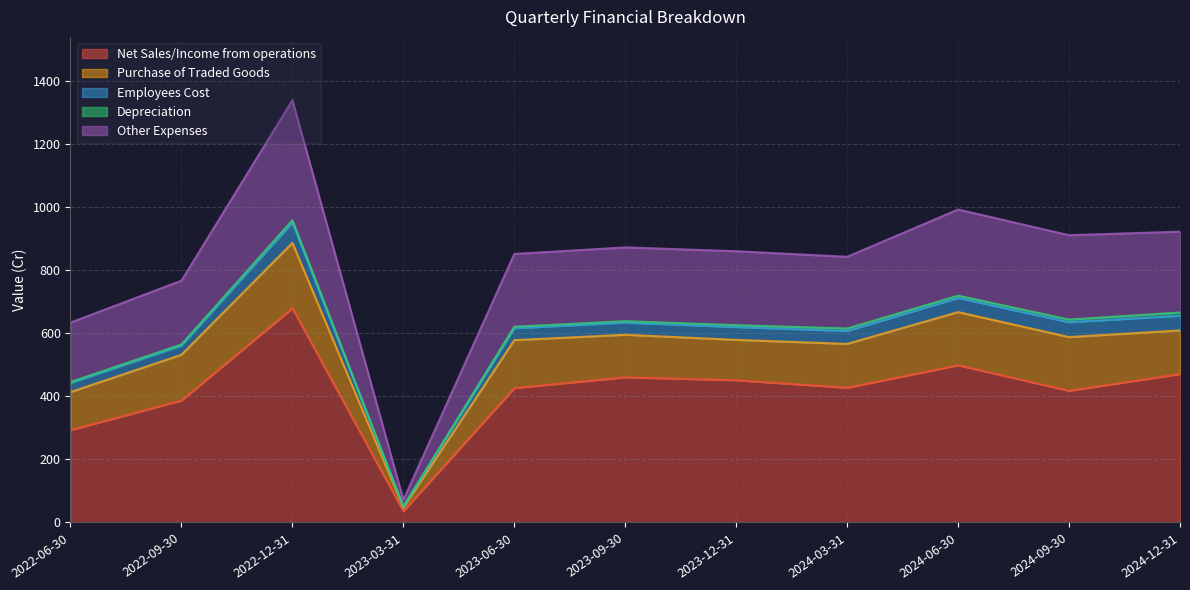

What position from the left is 2024-06-30?

9